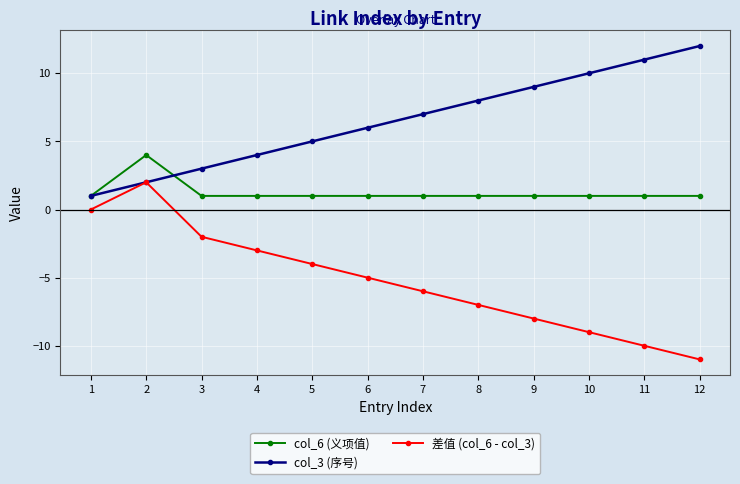

What is the highest value of the 差值 (col_6 - col_3) series?

2